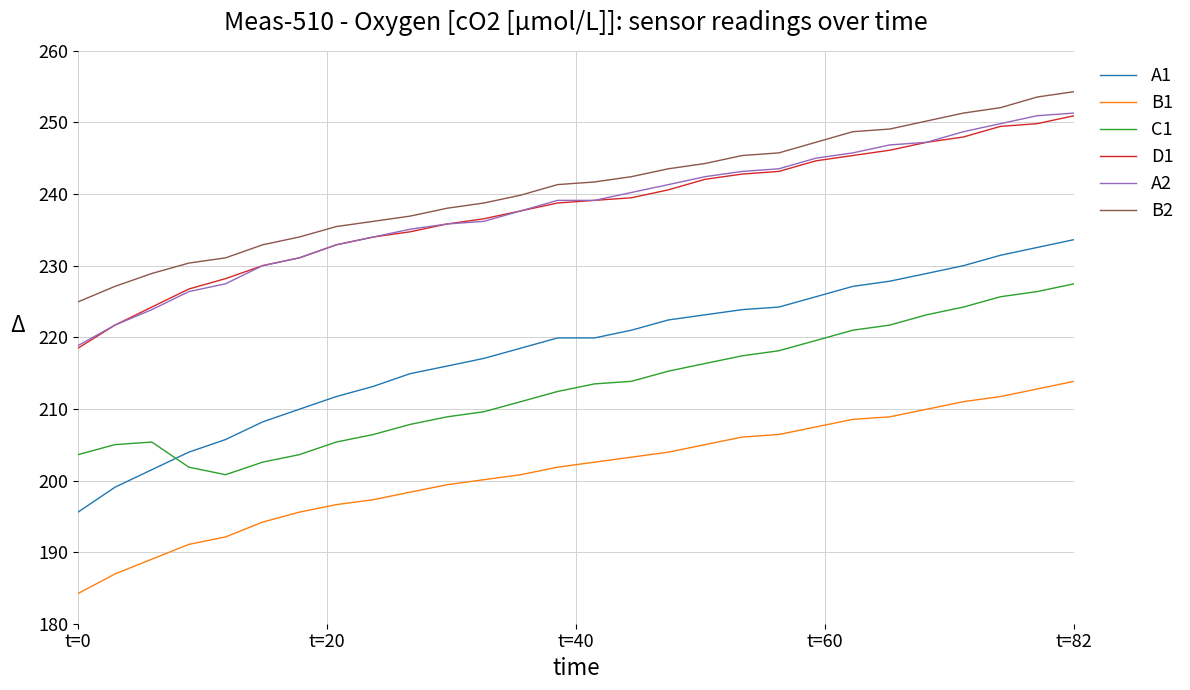

What is the smallest value displayed?

184.2